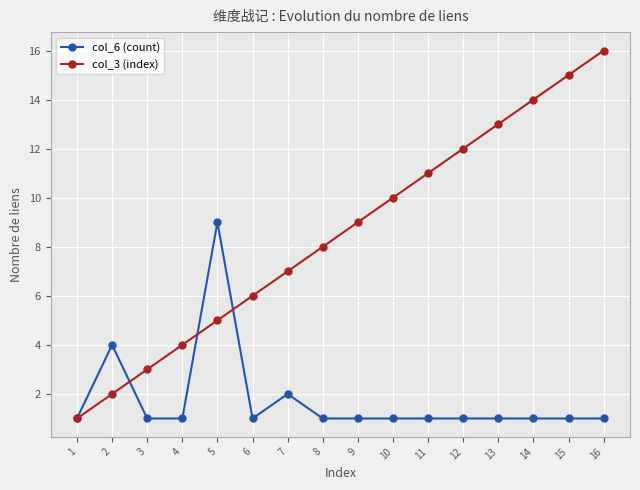

Reading right to left, transcribe all the data shown in this chart.

col_6 (count): 1	1	1	1	1	1	1	1	1	2	1	9	1	1	4	1
col_3 (index): 16	15	14	13	12	11	10	9	8	7	6	5	4	3	2	1